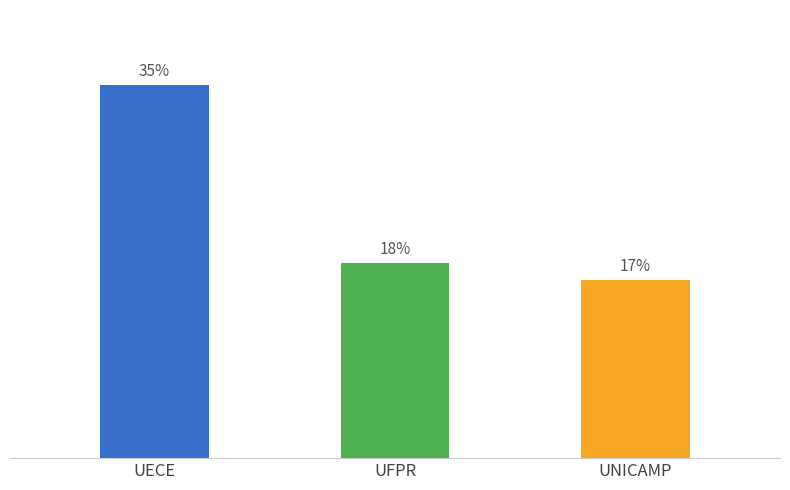

At which category does the chart reach its peak across all series?

UECE